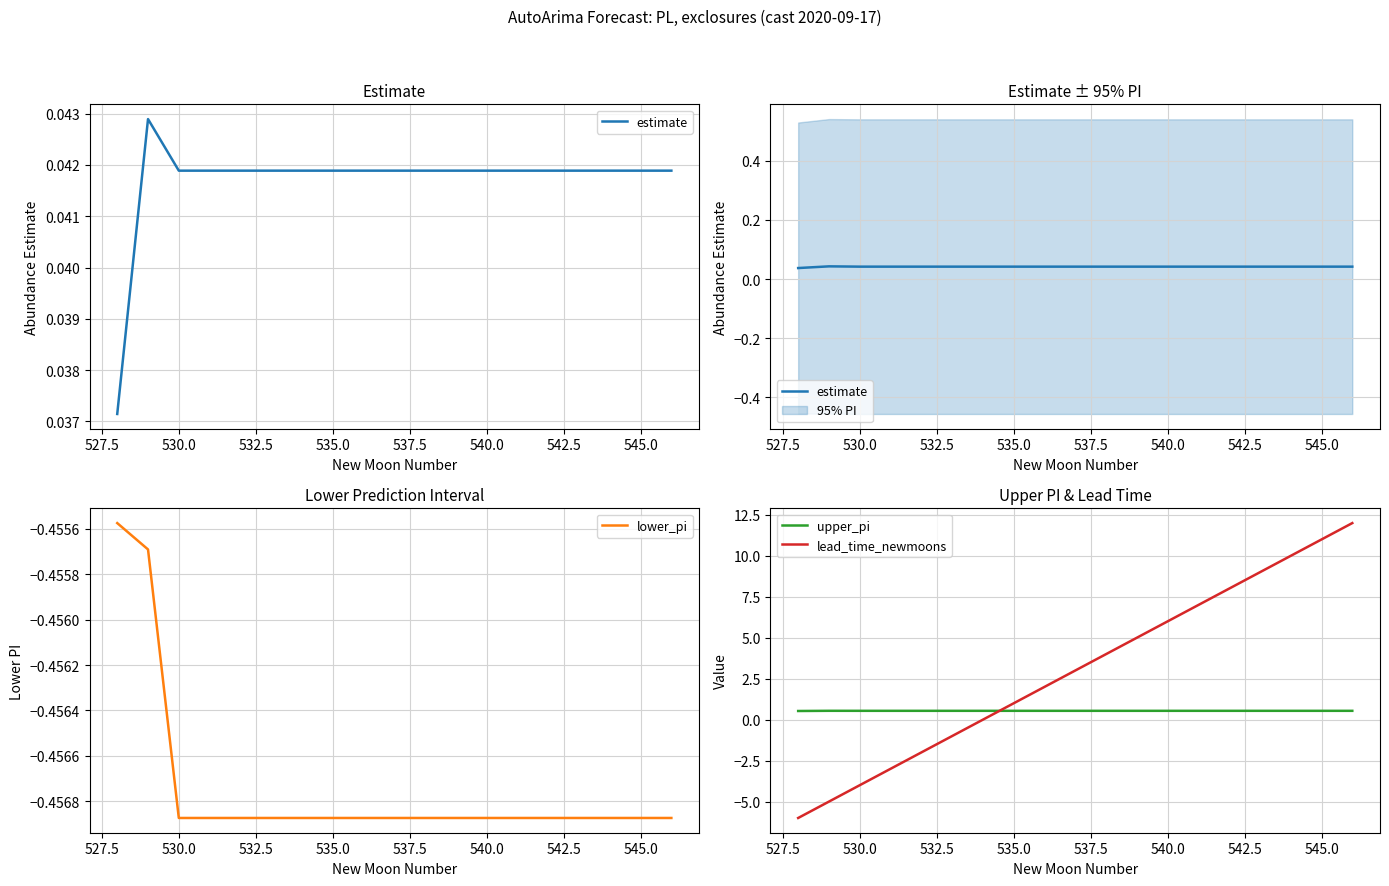

How many intersections are there between lead_time_newmoons and upper_pi?

1